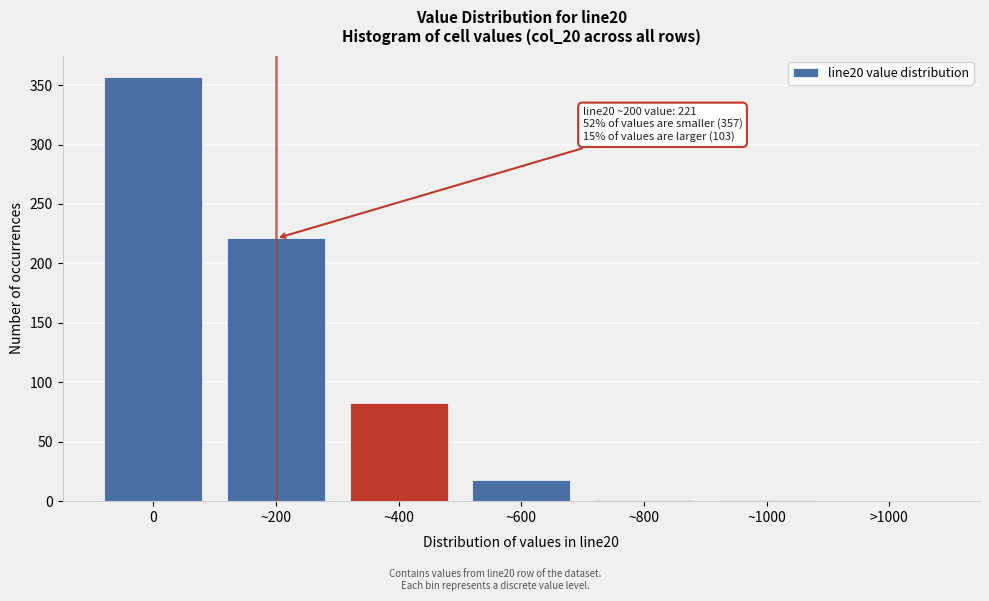

What is the sum of all values?

681